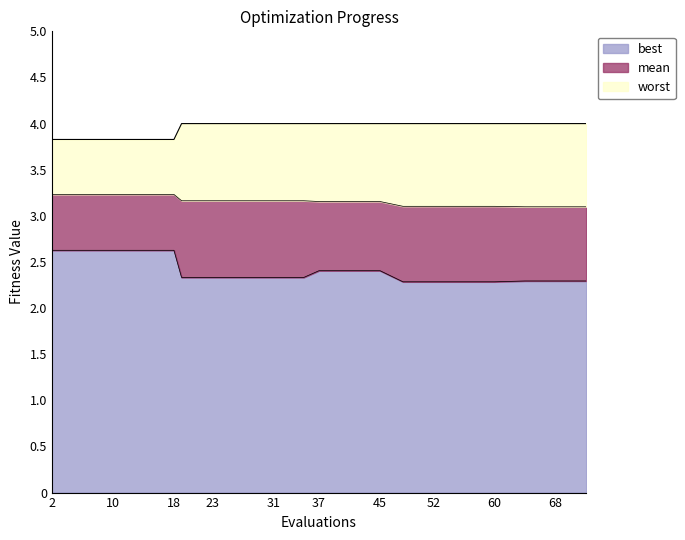

List the labels in order of worst value, largest first.

19, 23, 27, 31, 35, 37, 41, 45, 48, 52, 56, 60, 64, 68, 72, 2, 6, 10, 14, 18